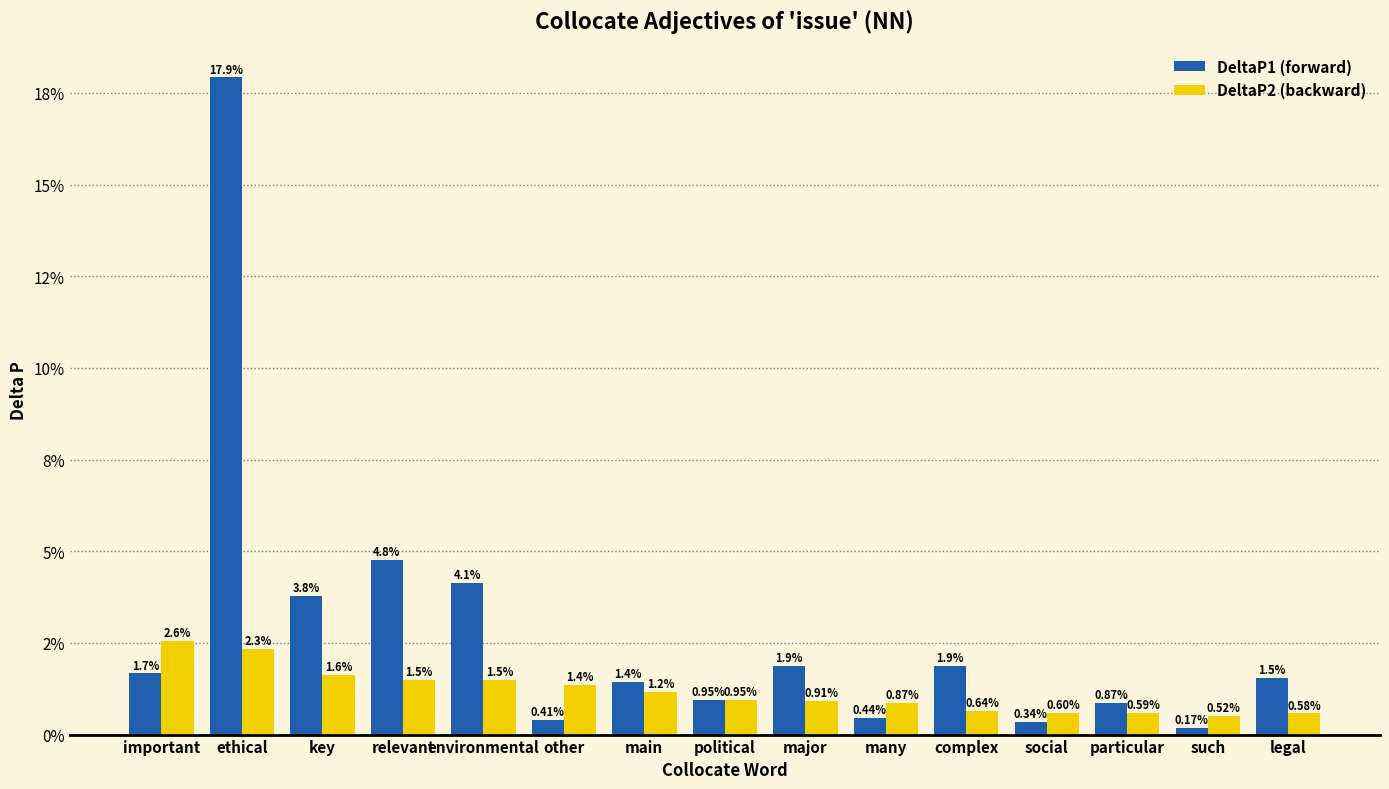

What is the label of the 3rd bar from the left?

key